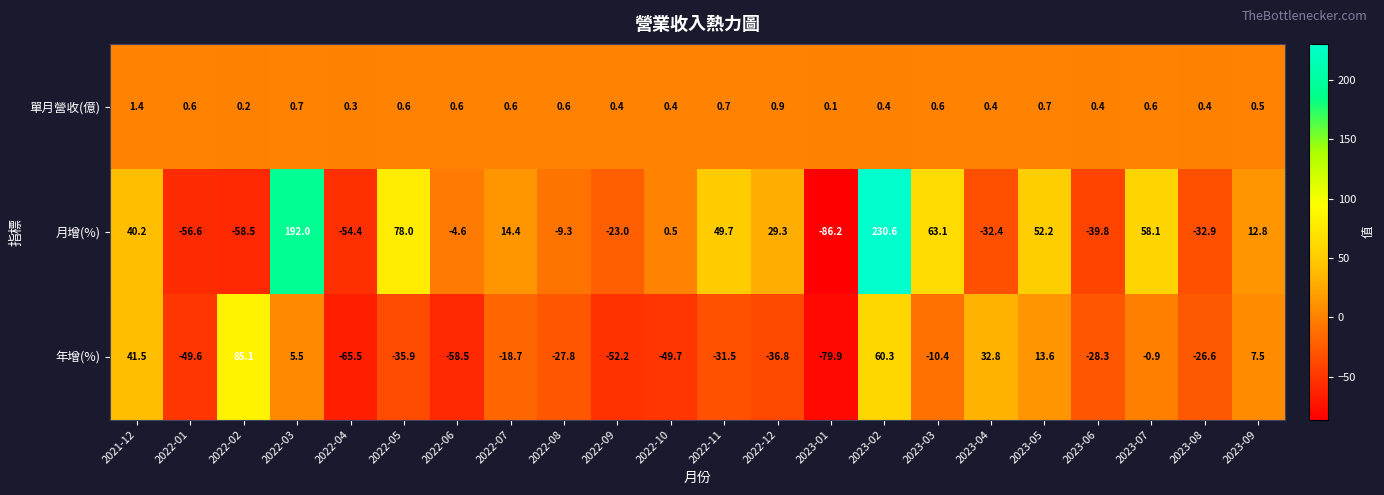

What is the difference between the second highest and minimum values in the 年增(%) series?

140.2